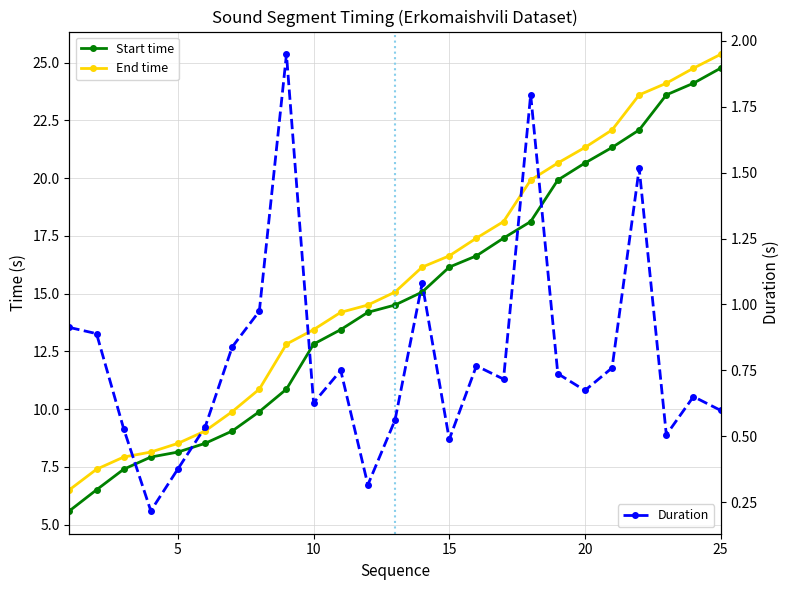

Which series has the largest range (max minus min)?

Start time